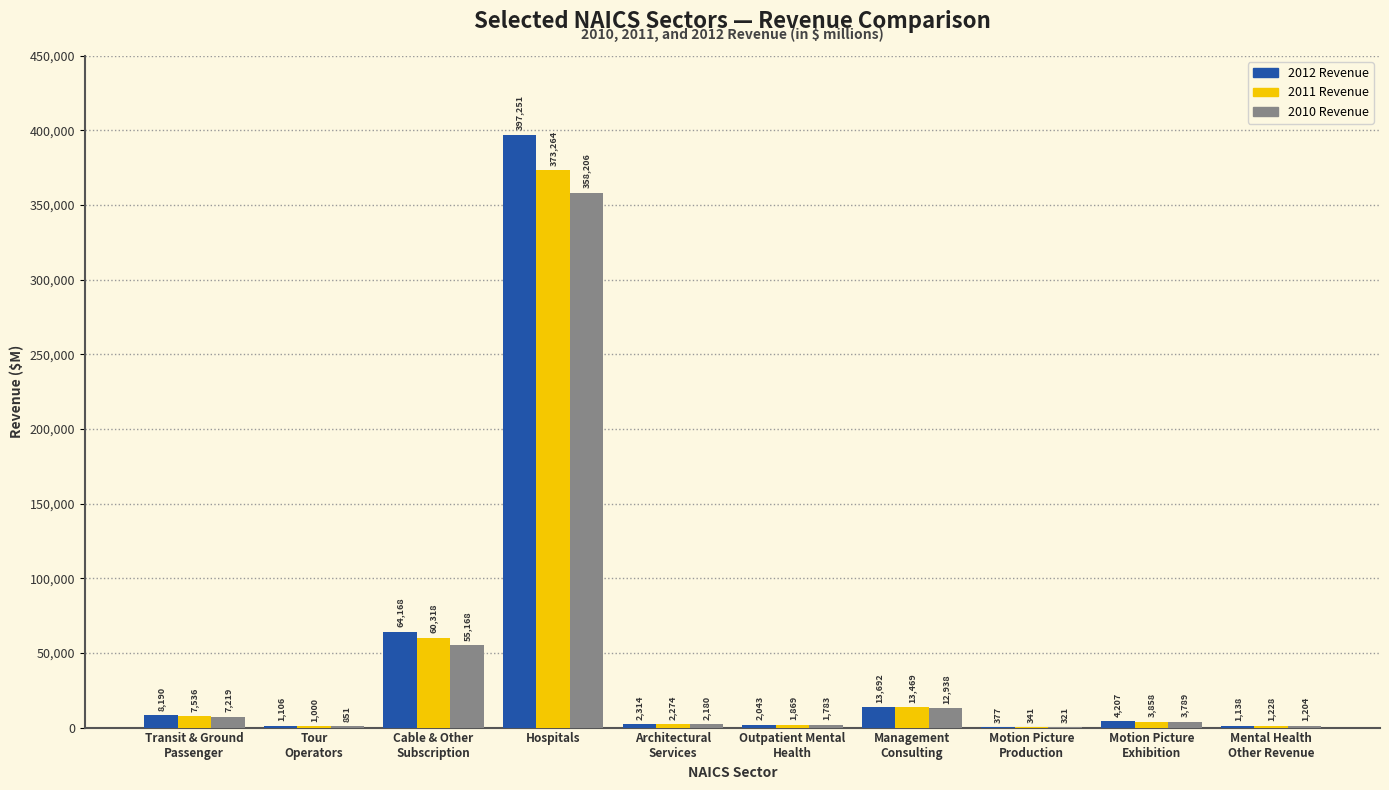

At which label does 2010 Revenue reach its peak?

Hospitals